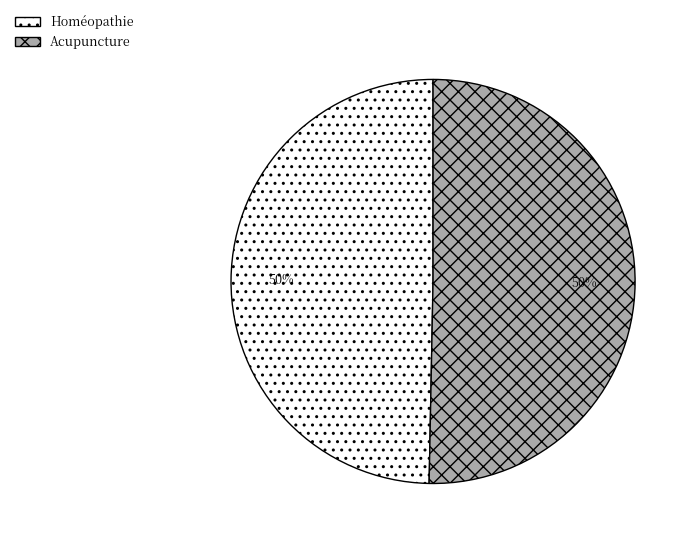

What is the ratio of the value at Homéopathie to the value at Acupuncture?

1.0